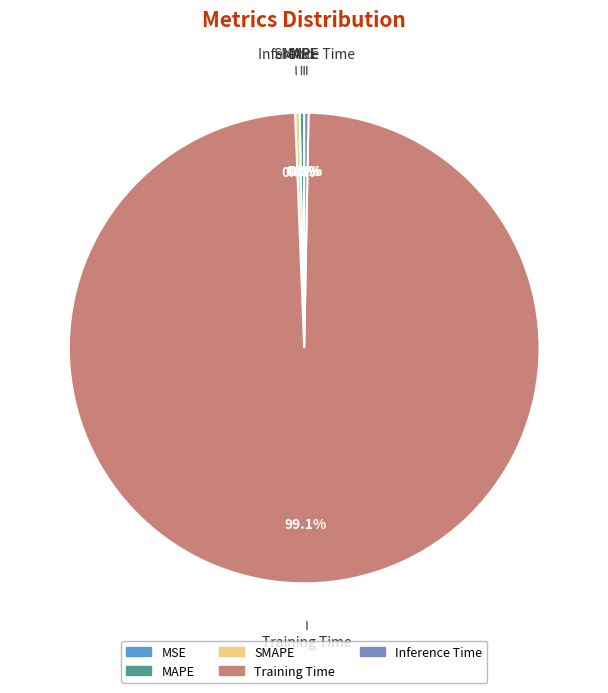

Which slice is the largest?

Training Time